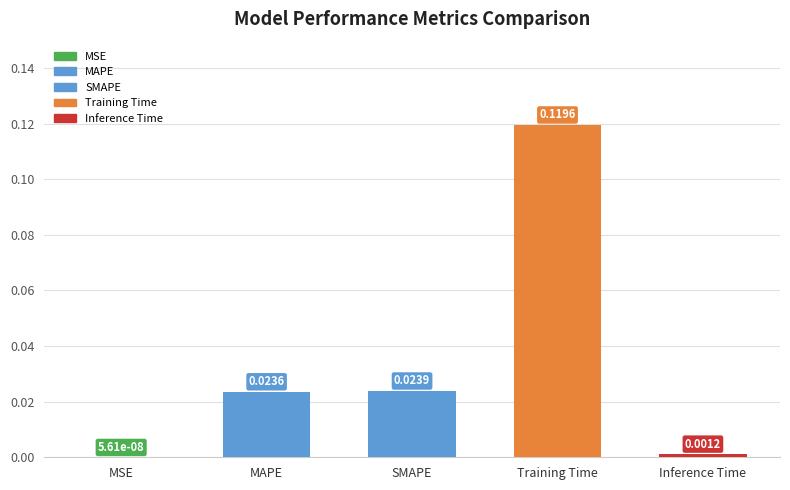

Which label corresponds to the largest value in the chart?

Training Time